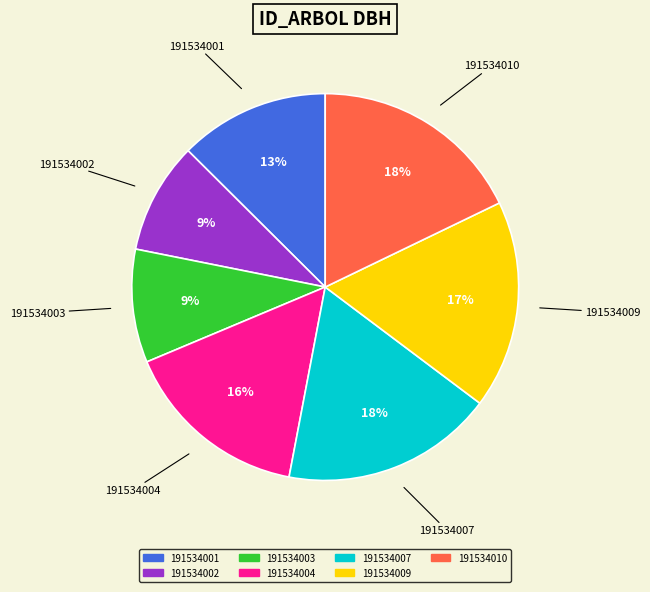

How many slices are in this pie chart?

7